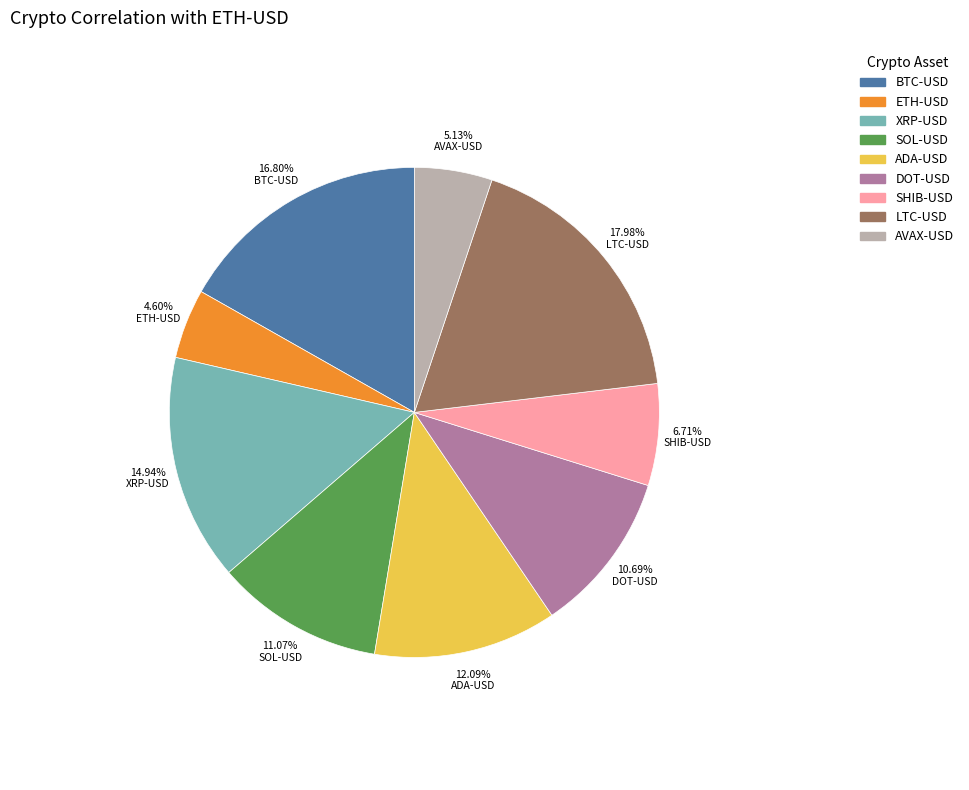

To the nearest percent, what is the difference between the largest and smallest slice percentages?

13%